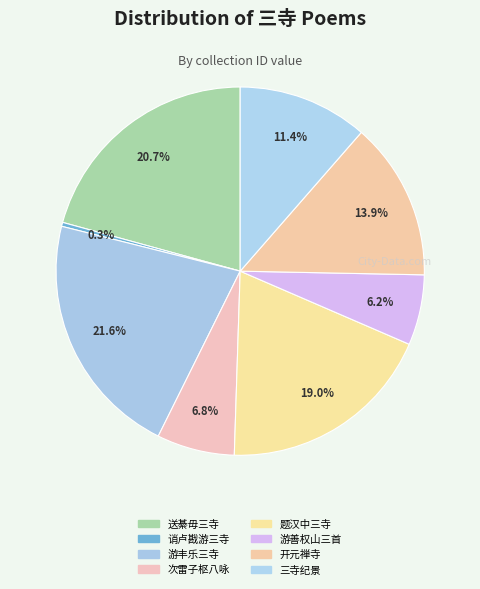

How many segments does this pie chart have?

8